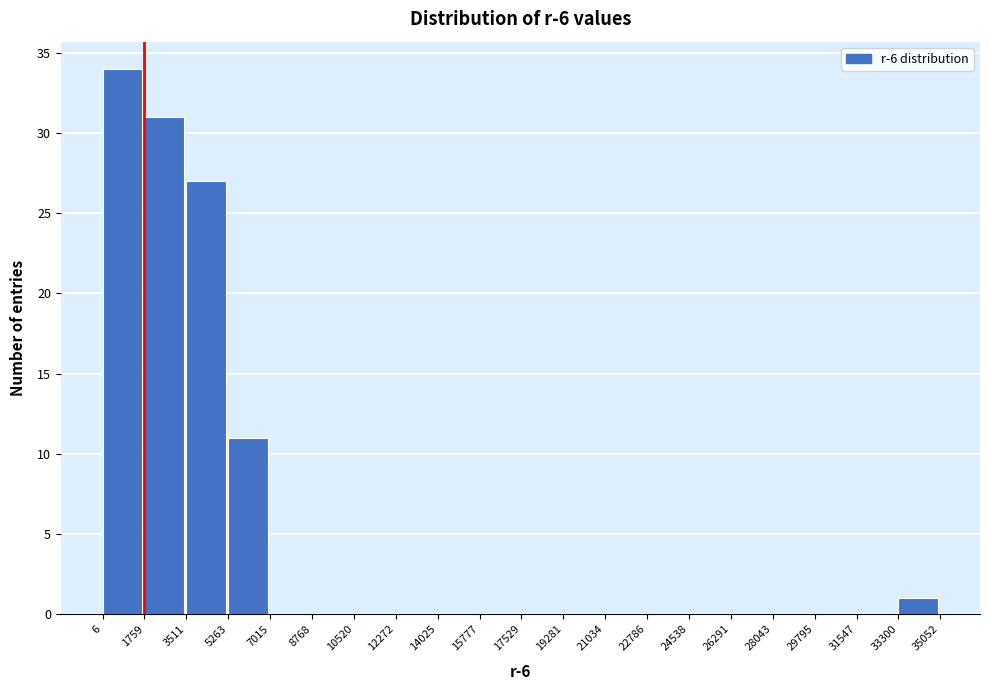

Over which range of the x-axis is the bar tallest?

6 to 1759